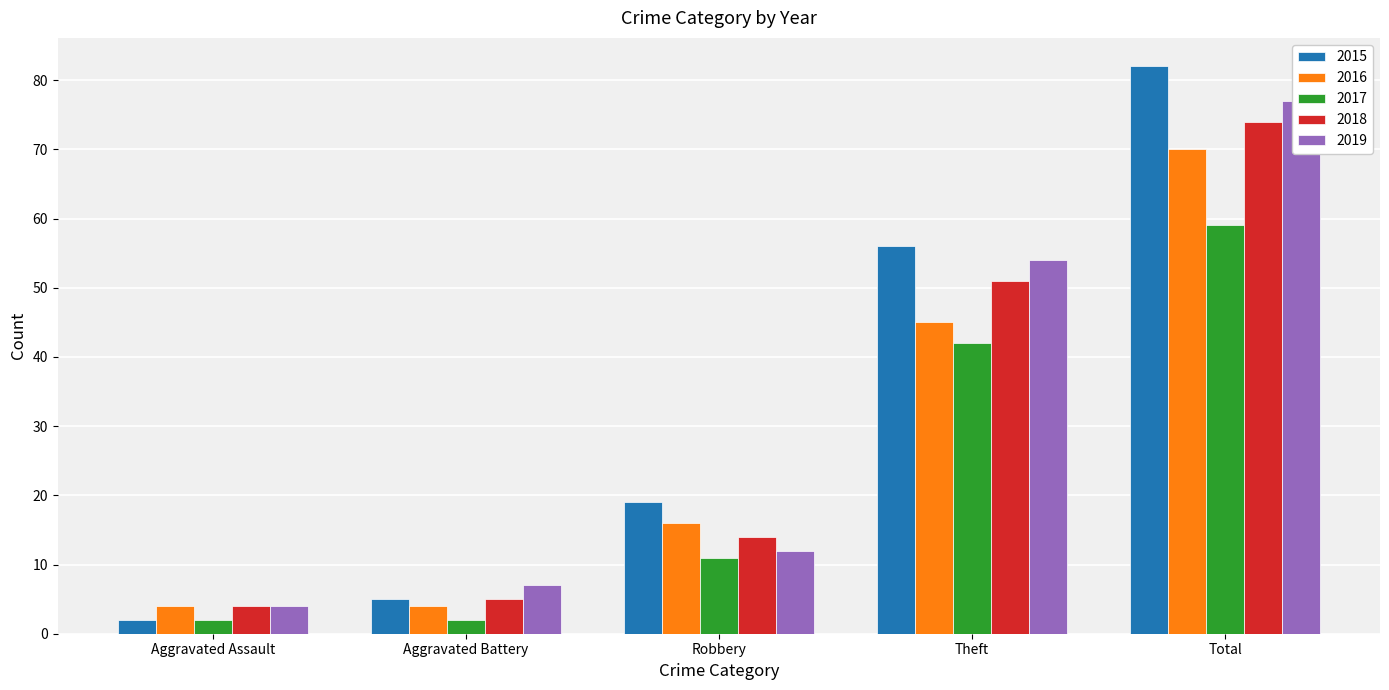

At which label is 2019 closest to 40?

Theft